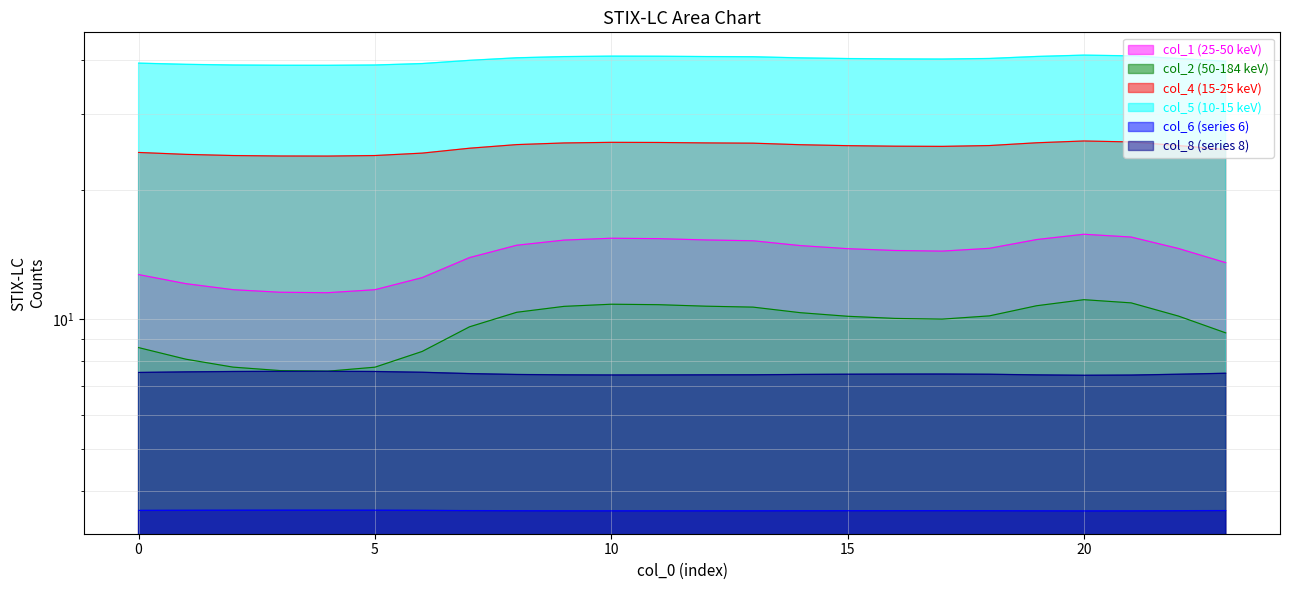

Which series has the largest total across all categories?

col_5